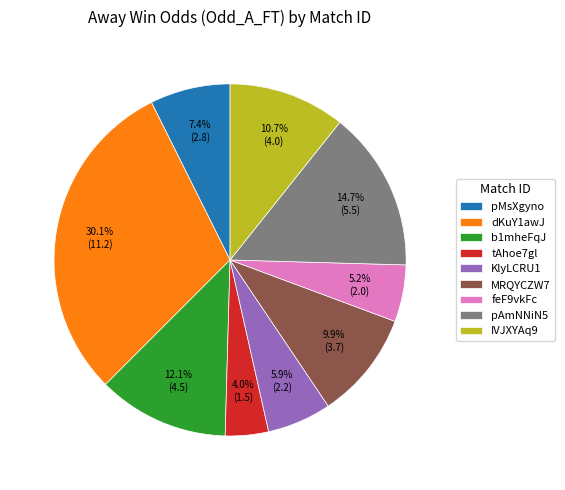

True or false: KlyLCRU1 accounts for 15% of the total.

False